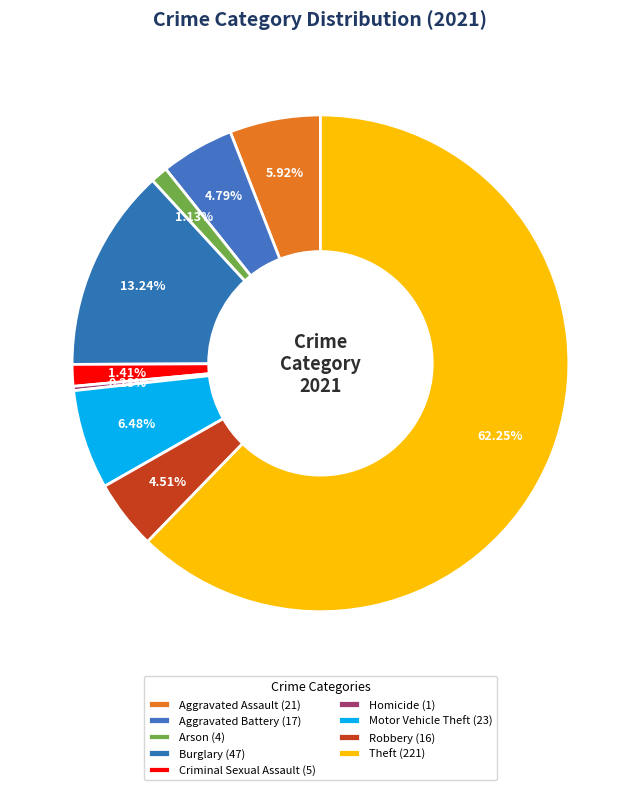

Which has a higher value, Aggravated Battery or Homicide?

Aggravated Battery